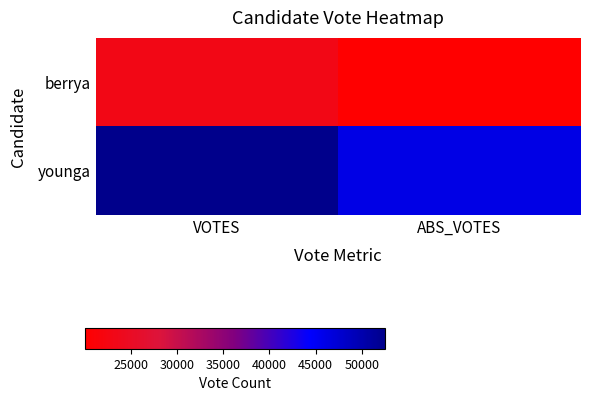

Which series changed the most between VOTES and ABS_VOTES?

younga